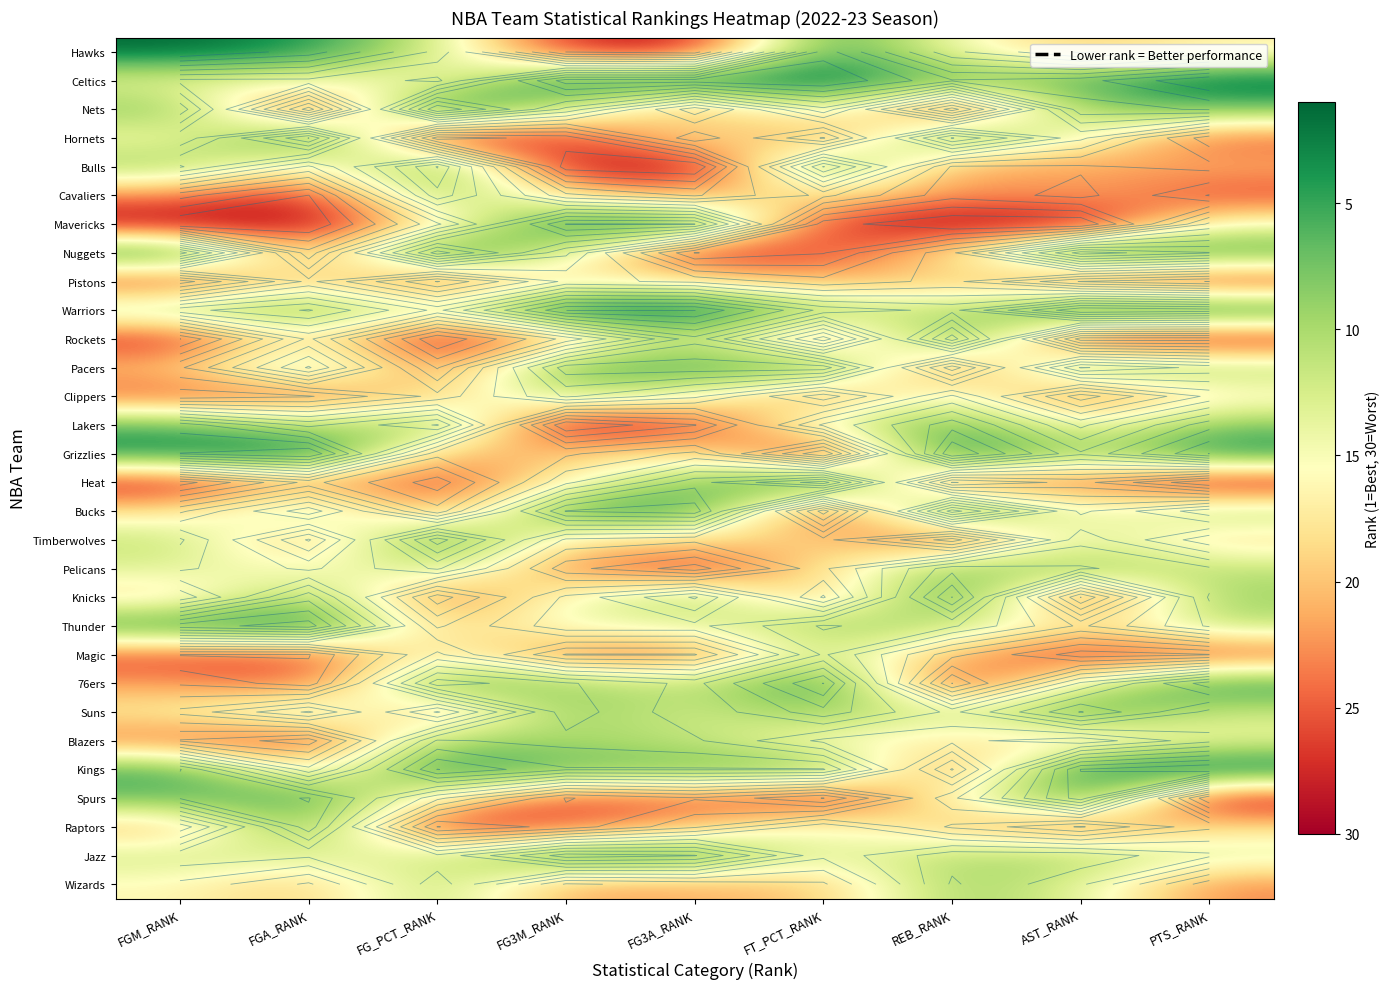

The Lakers series shows 16 at AST_RANK. True or false?

True